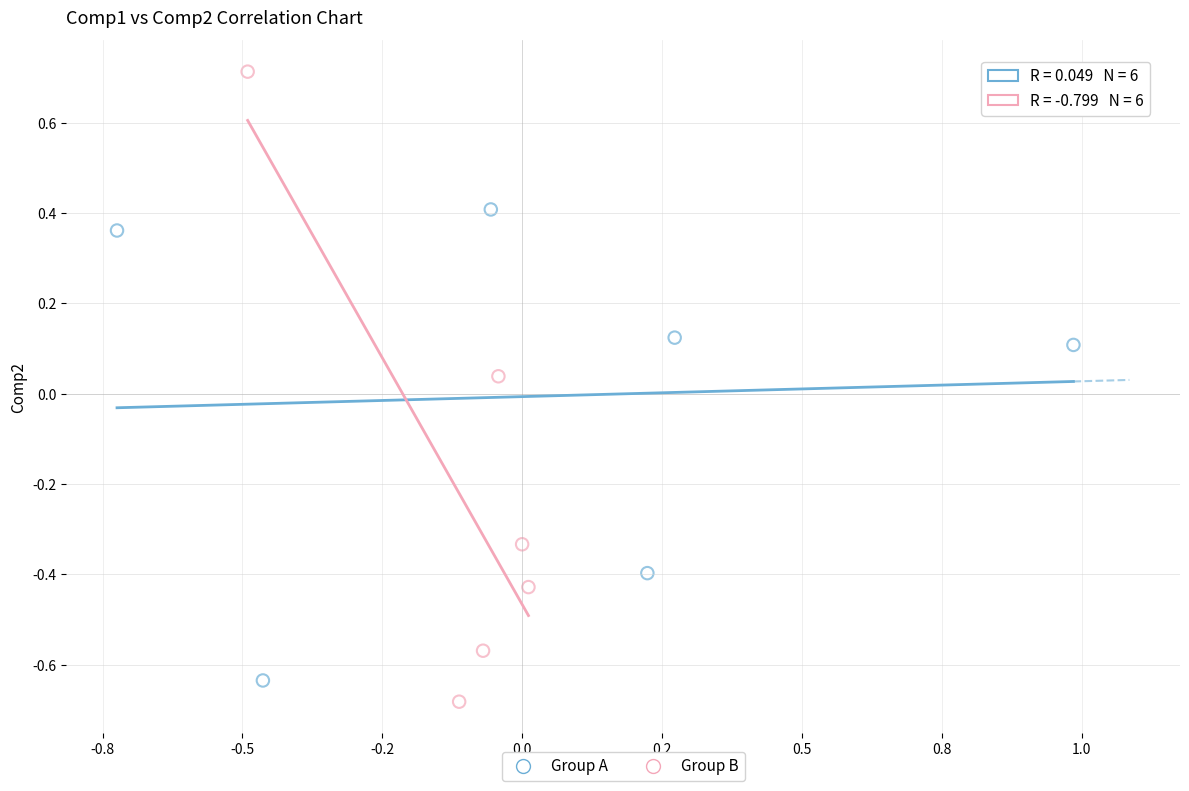

Which series contains the highest Y value?

Group B